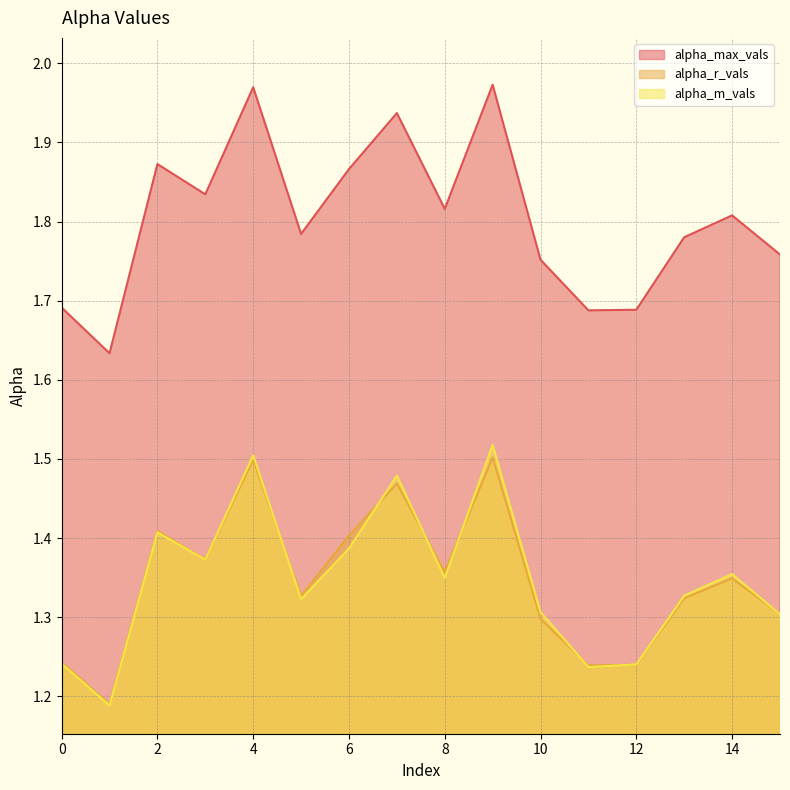

True or false: alpha_max_vals and alpha_r_vals cross at least once.

False